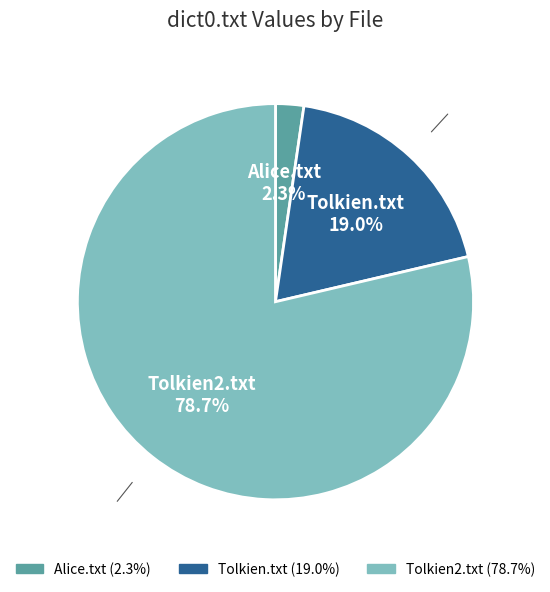

Do Tolkien.txt and Tolkien2.txt together represent more than half of the pie?

Yes